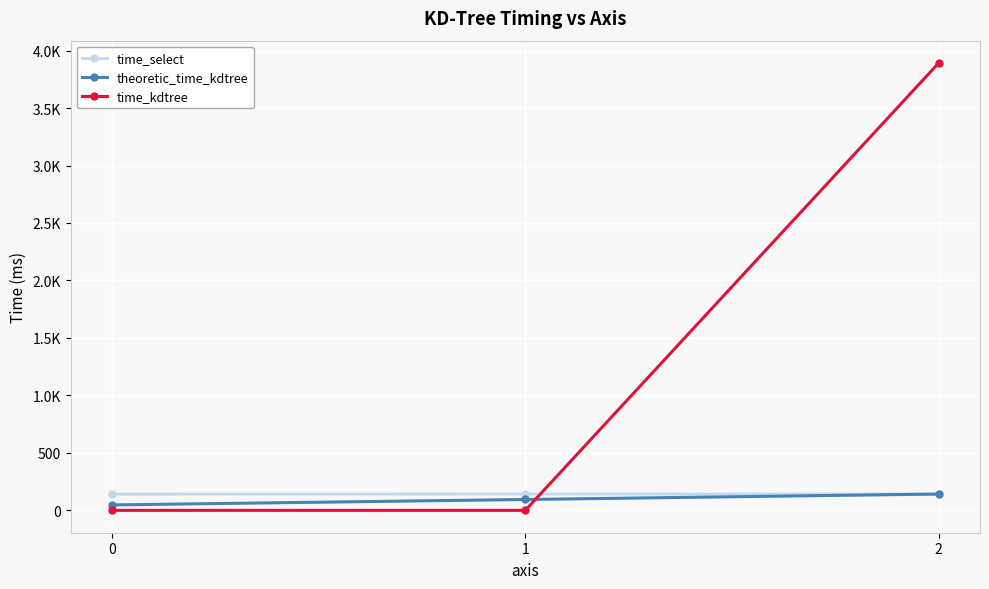

Which series has the widest spread of values?

time_kdtree